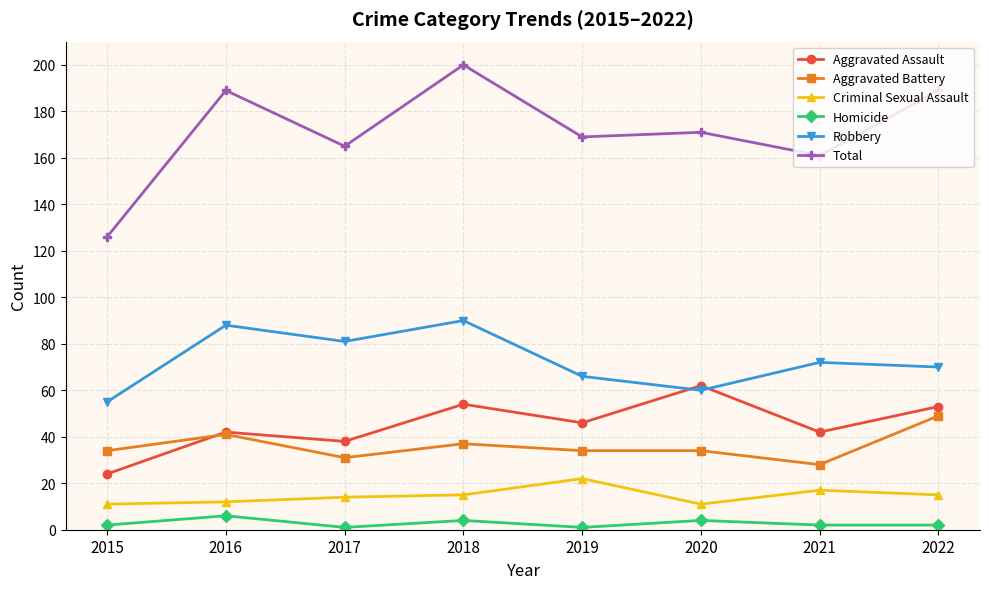

Reading left to right, list all the values displayed in this chart.

Aggravated Assault: 2015=24	2016=42	2017=38	2018=54	2019=46	2020=62	2021=42	2022=53
Aggravated Battery: 2015=34	2016=41	2017=31	2018=37	2019=34	2020=34	2021=28	2022=49
Criminal Sexual Assault: 2015=11	2016=12	2017=14	2018=15	2019=22	2020=11	2021=17	2022=15
Homicide: 2015=2	2016=6	2017=1	2018=4	2019=1	2020=4	2021=2	2022=2
Robbery: 2015=55	2016=88	2017=81	2018=90	2019=66	2020=60	2021=72	2022=70
Total: 2015=126	2016=189	2017=165	2018=200	2019=169	2020=171	2021=161	2022=189